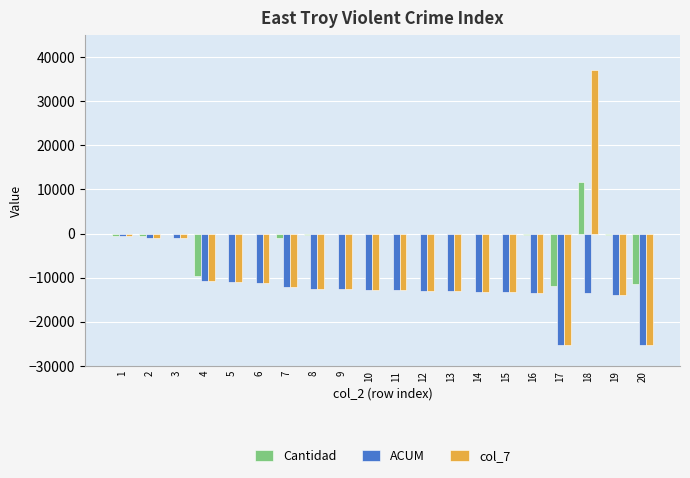

True or false: Cantidad has a value of -17668 at 20.

False